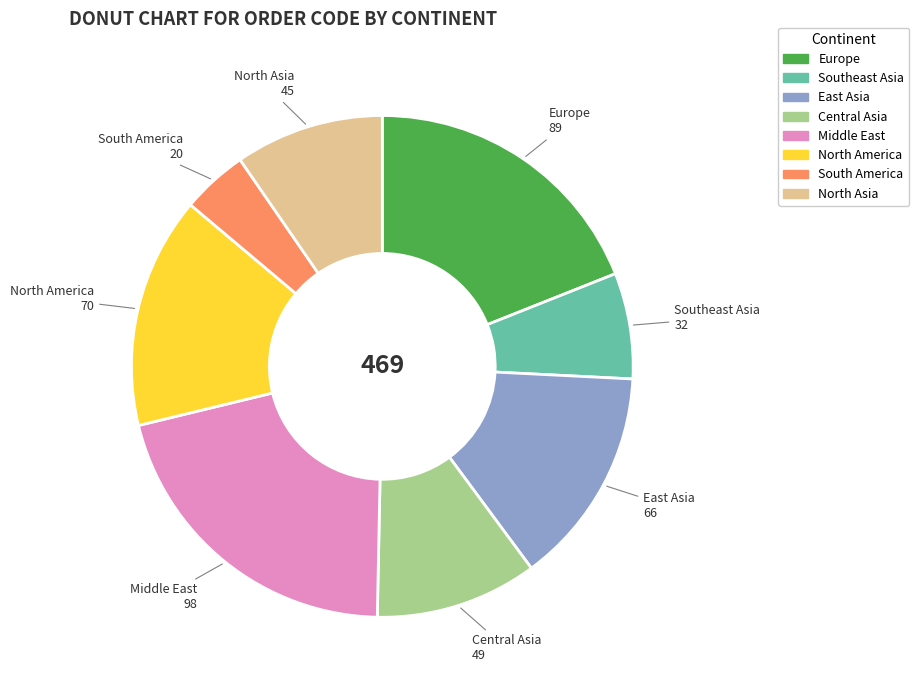

Combined, do South America and East Asia account for over 50%?

No